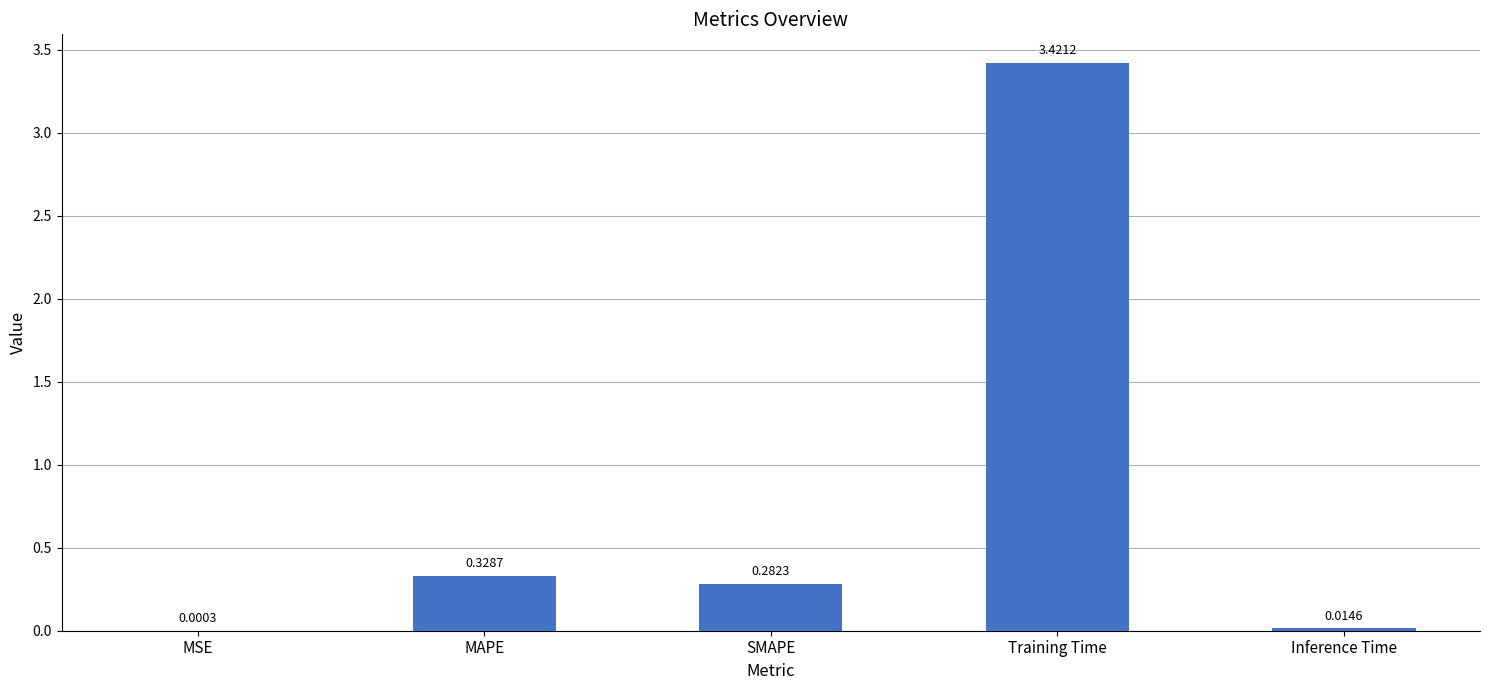

Where is the data nearest to the value 1?

MAPE